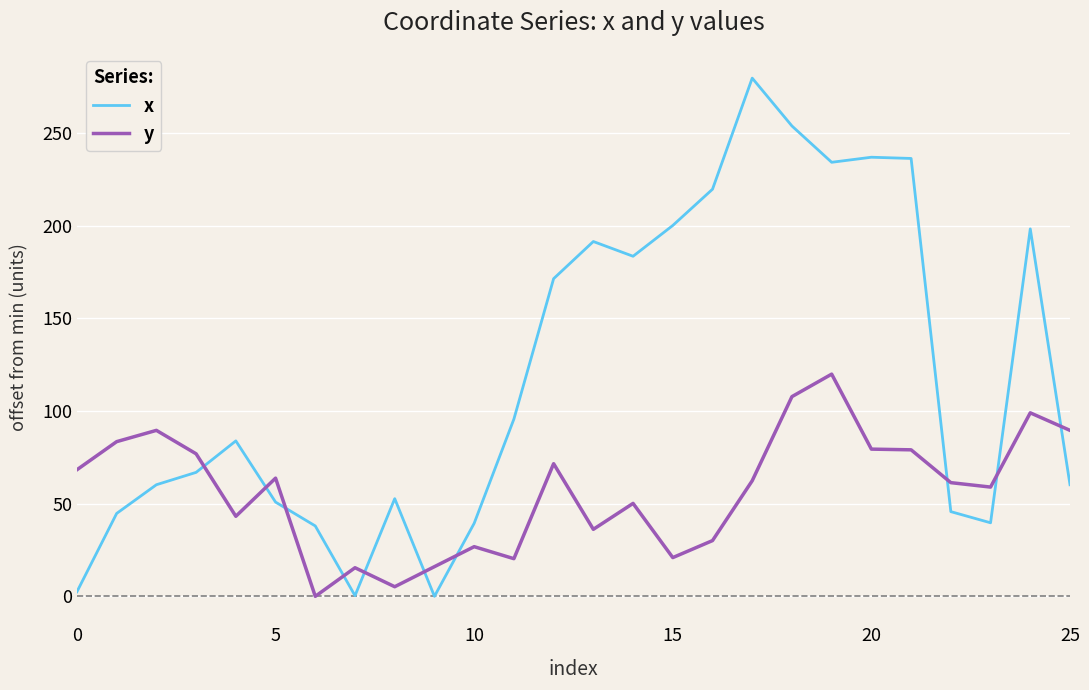

What is the average value of the y series?

56.7